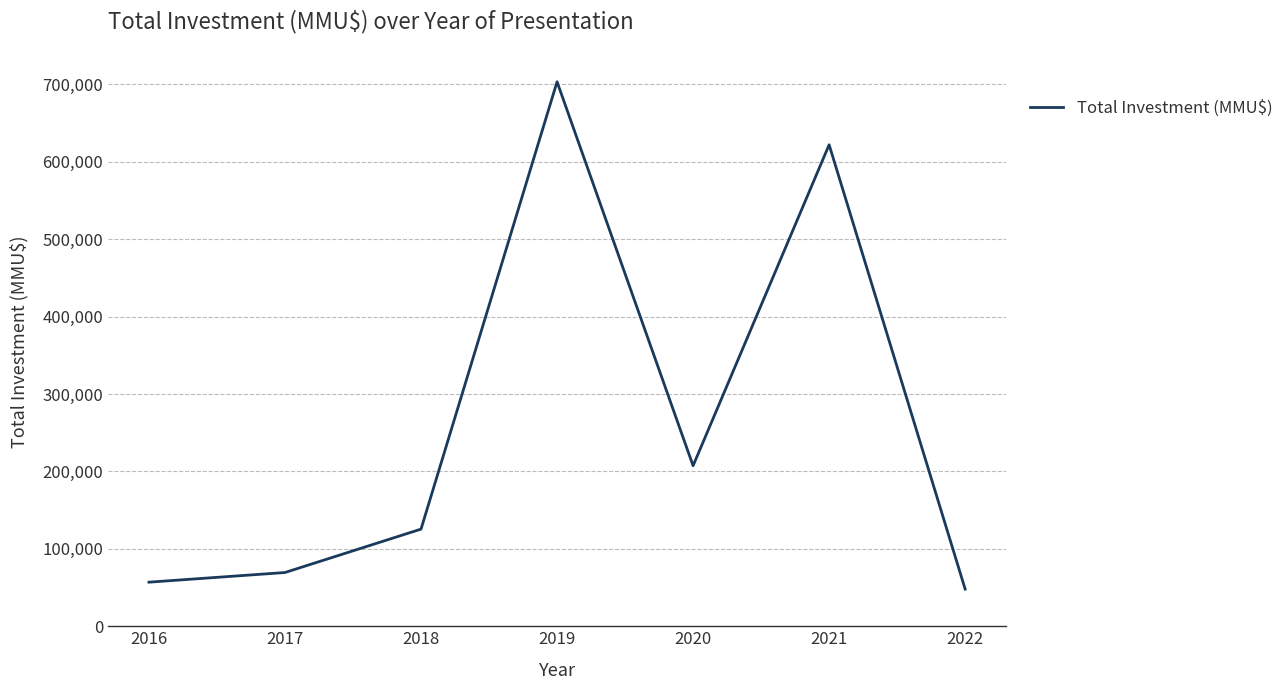

What is the change in value from 2019 to 2021?

-81332